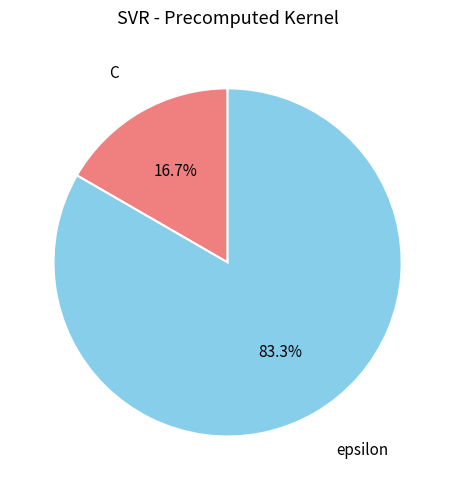

Rank the categories by value from highest to lowest.

epsilon, C